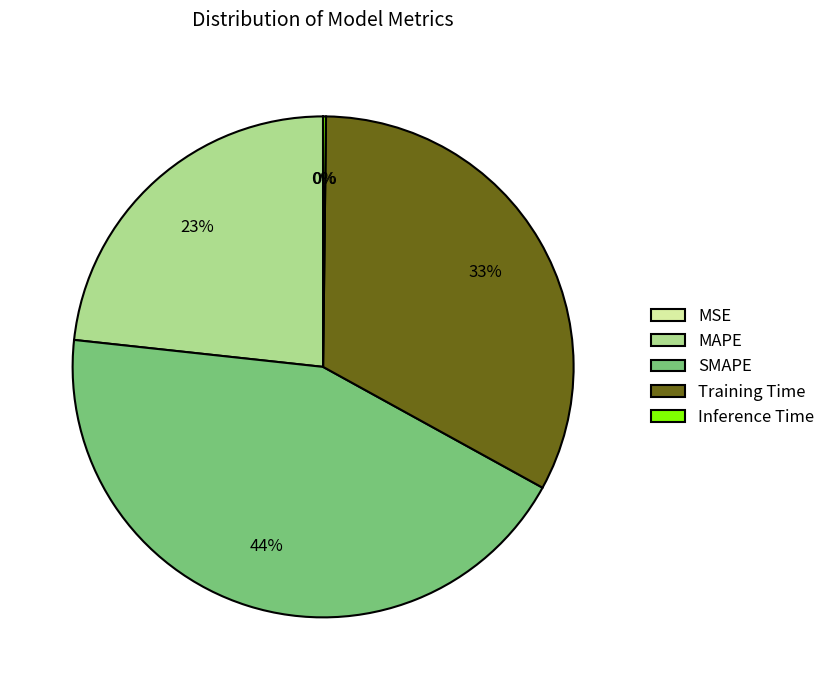

Which has a higher value, SMAPE or Training Time?

SMAPE